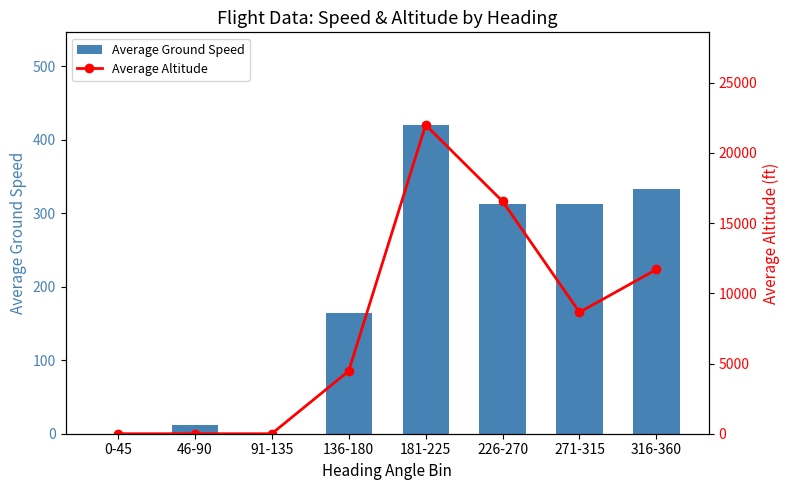

Reading left to right, what are all the values shown in this chart?

Average Ground Speed: 0-45=0.0	46-90=12.5	91-135=0.0	136-180=164.5	181-225=420.0	226-270=312.7	271-315=313.0	316-360=333.0
Average Altitude: 0-45=0.0	46-90=0.0	91-135=0.0	136-180=4462.5	181-225=21987.5	226-270=16550.0	271-315=8650.0	316-360=11700.0